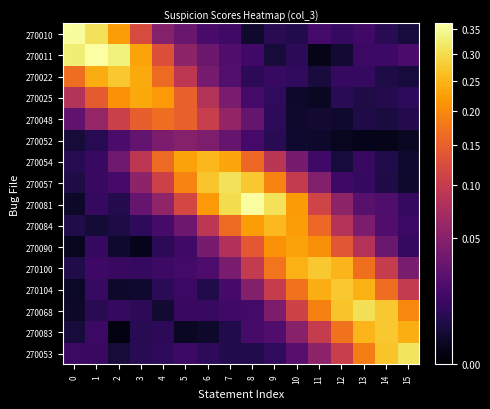

What is the maximum value shown in the chart?

0.4